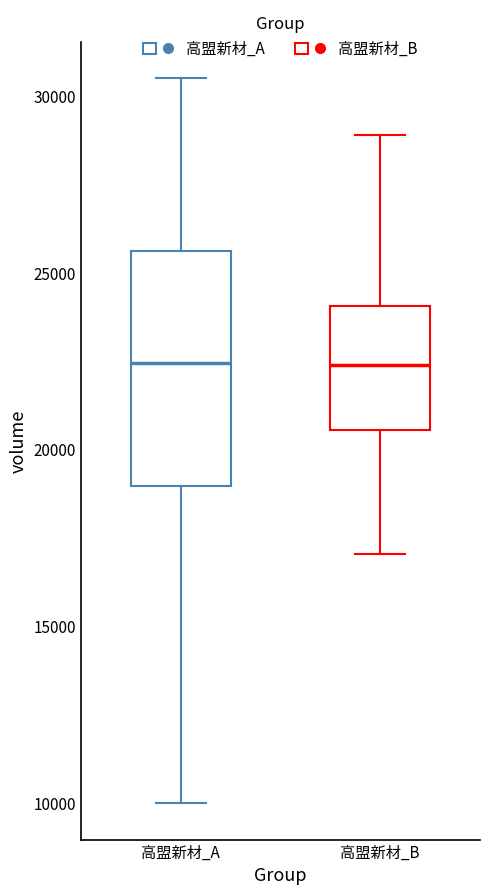

Comparing the boxes themselves (not the whiskers), which one is the tallest?

高盟新材_A